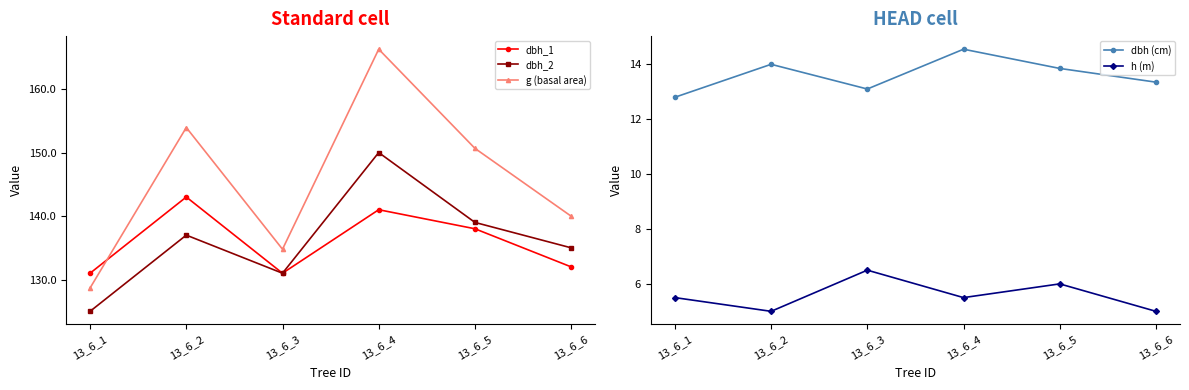

At which category does g (basal area) reach its first local valley?

13_6_3